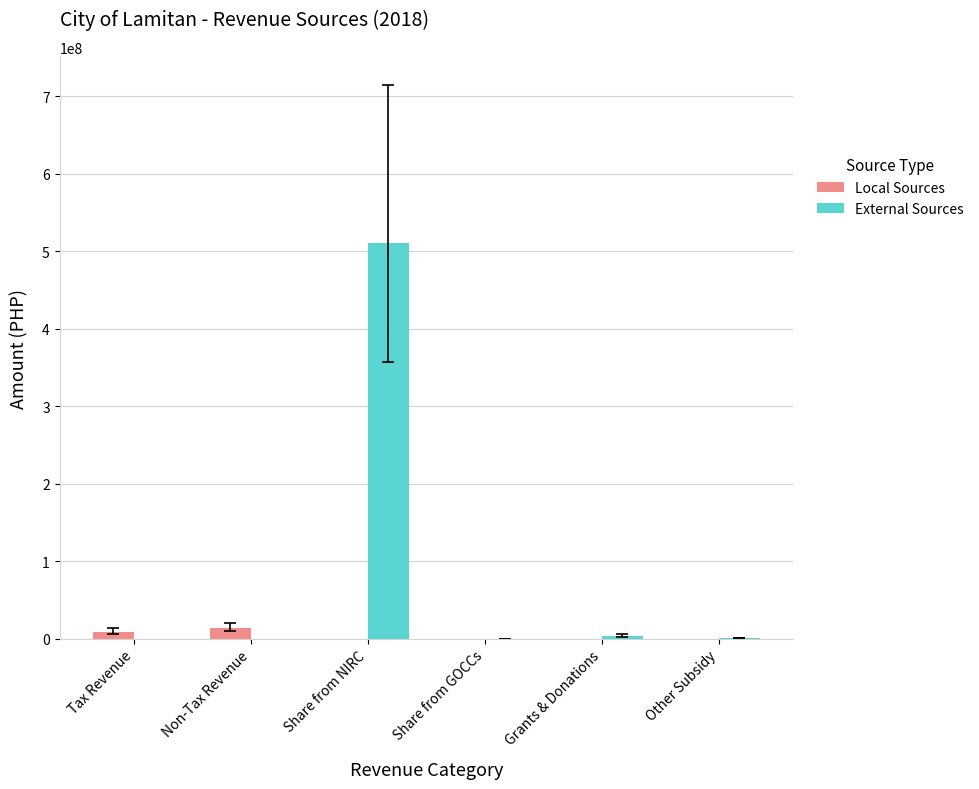

Which series has the largest total across all categories?

External Sources